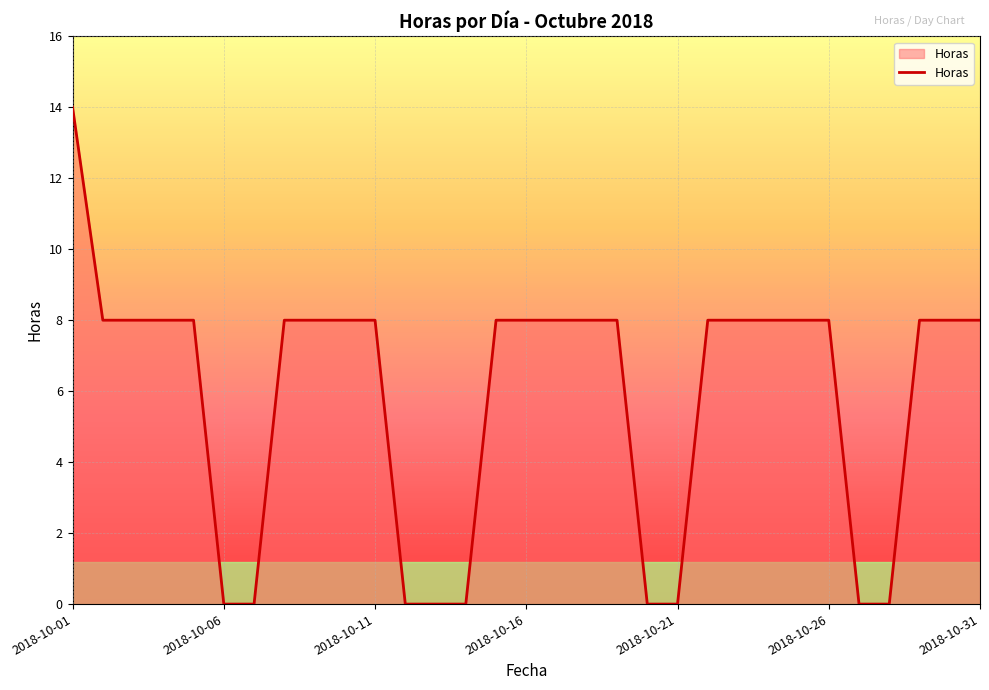

What is the greatest value displayed?

14